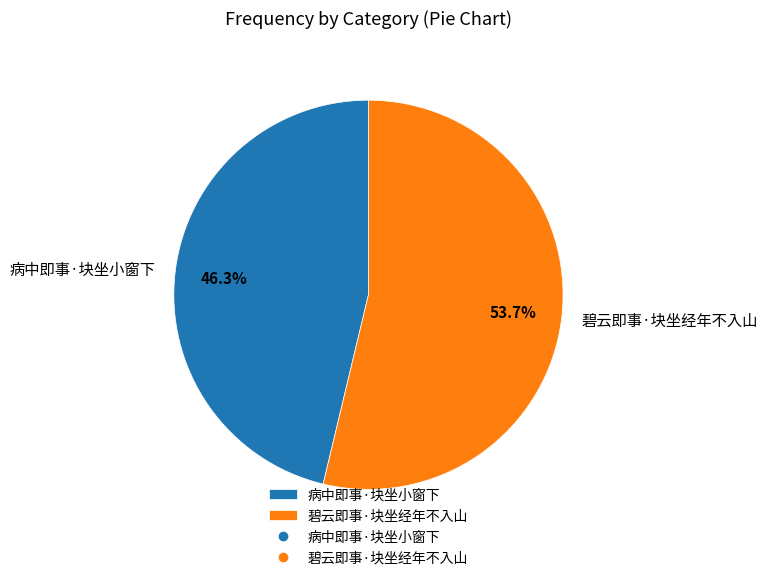

What is the ratio of the value at 病中即事·块坐小窗下 to the value at 碧云即事·块坐经年不入山?

0.9